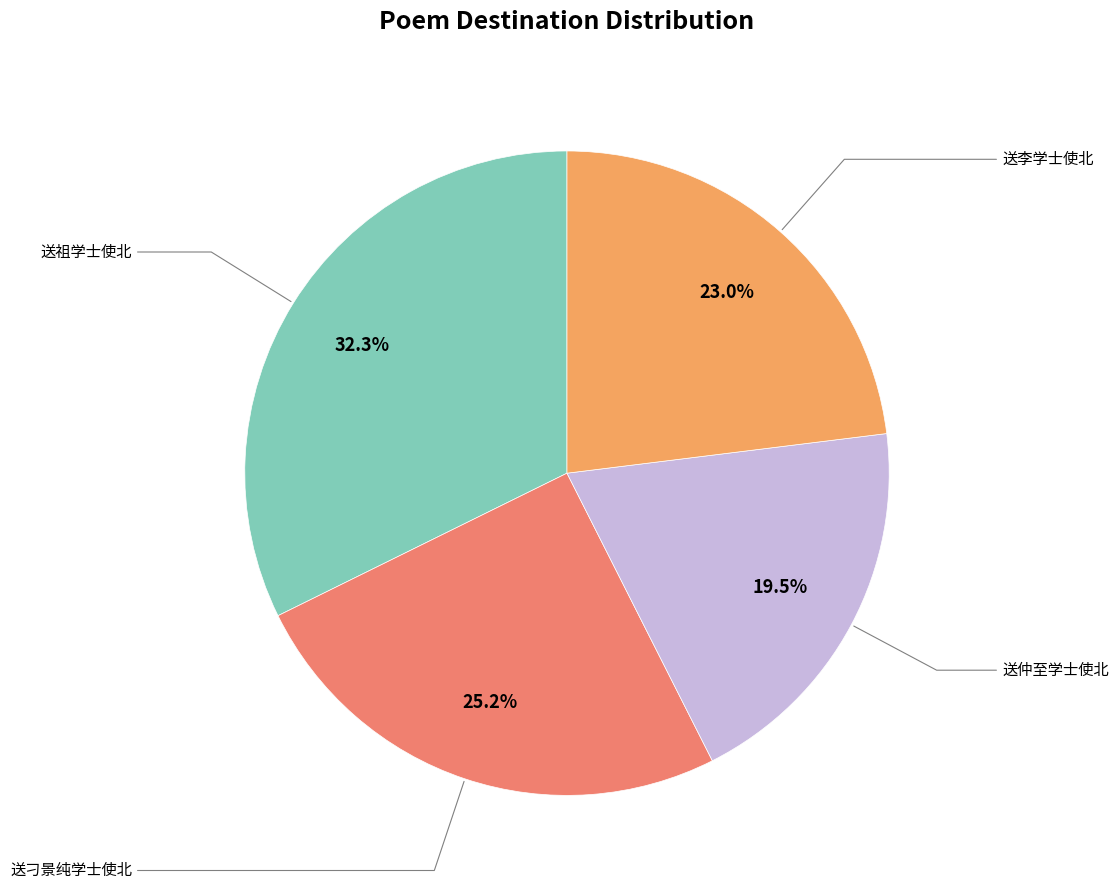

Between 送仲至学士使北 and 送刁景纯学士使北, which is larger?

送刁景纯学士使北